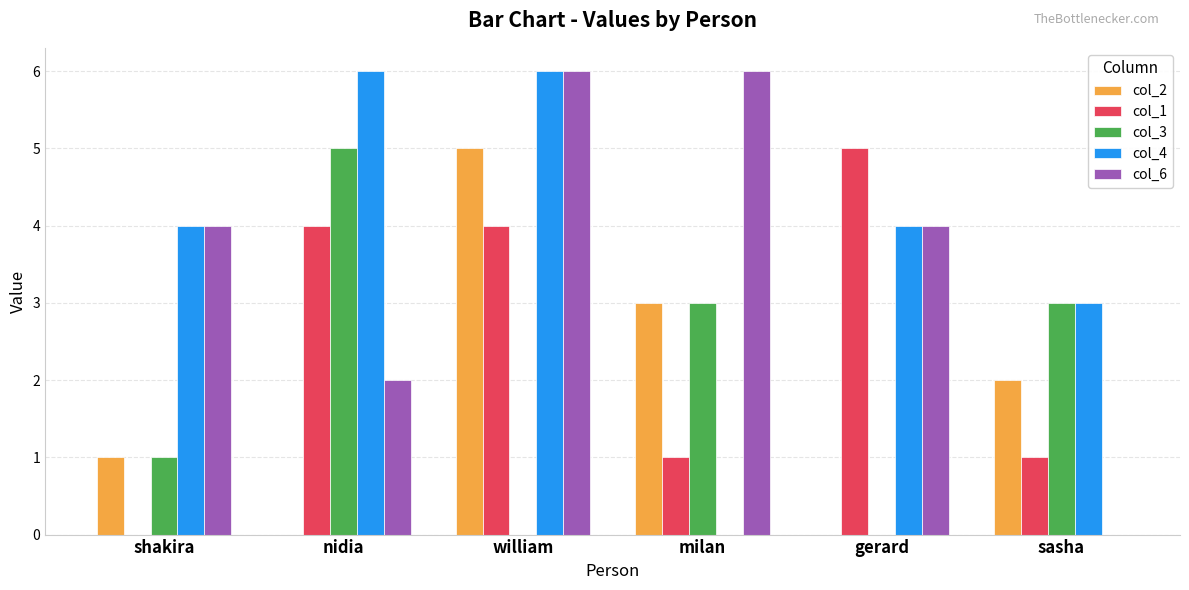

Reading left to right, transcribe all the data shown in this chart.

col_2: 1	0	5	3	0	2
col_1: 0	4	4	1	5	1
col_3: 1	5	0	3	0	3
col_4: 4	6	6	0	4	3
col_6: 4	2	6	6	4	0